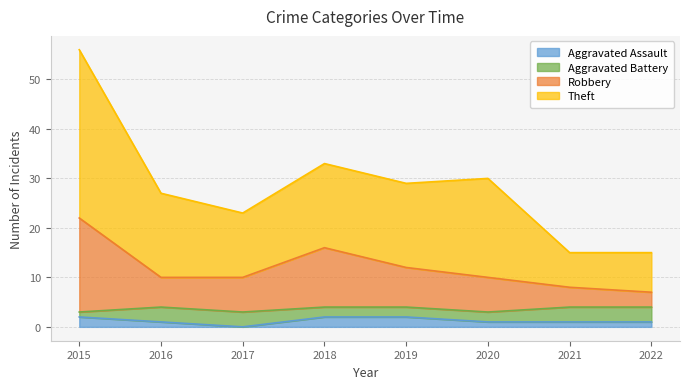

At which label is Robbery closest to 14?

2018